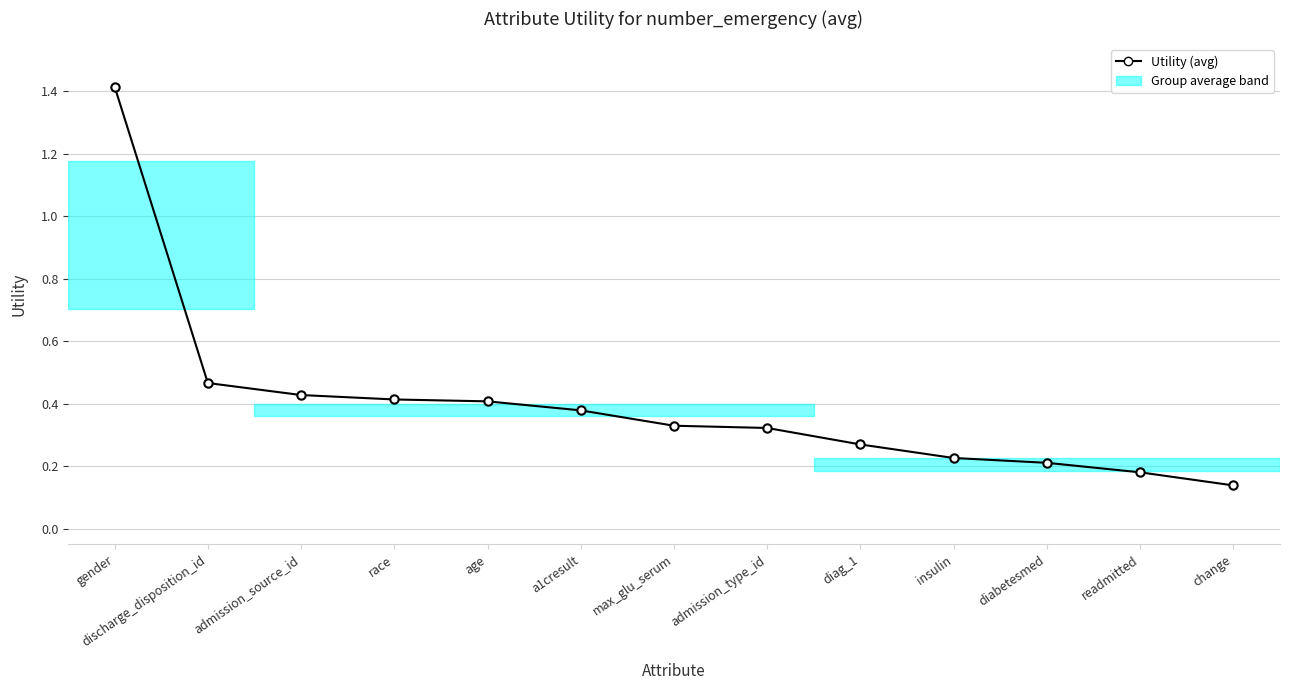

What is the label of the 9th point from the left?

diag_1